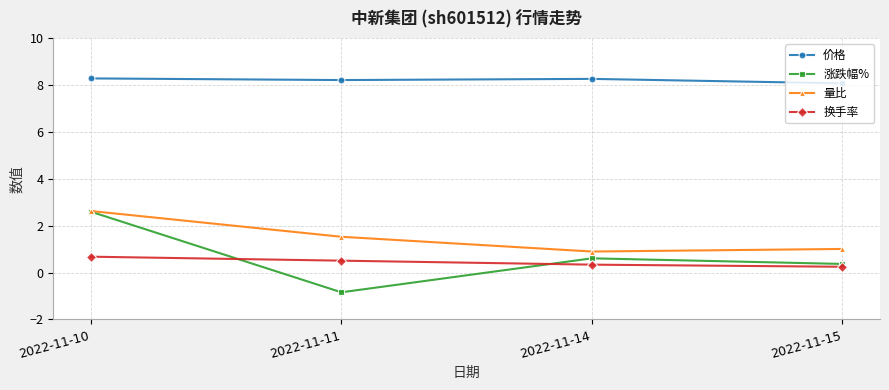

Reading right to left, extract all data points from this chart.

价格: 8.1	8.3	8.2	8.3
涨跌幅%: 0.4	0.6	-0.8	2.6
量比: 1.0	0.9	1.5	2.6
换手率: 0.2	0.3	0.5	0.7